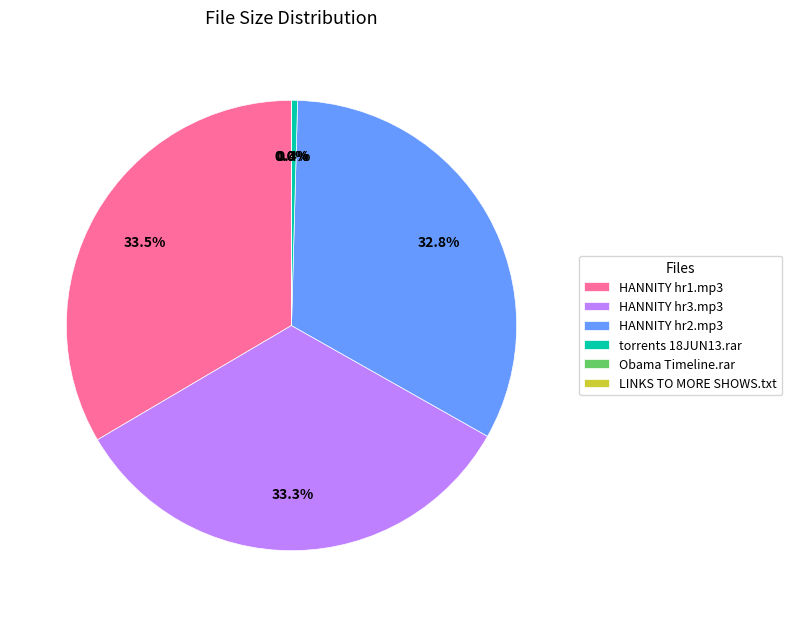

Does any single category account for the majority?

No